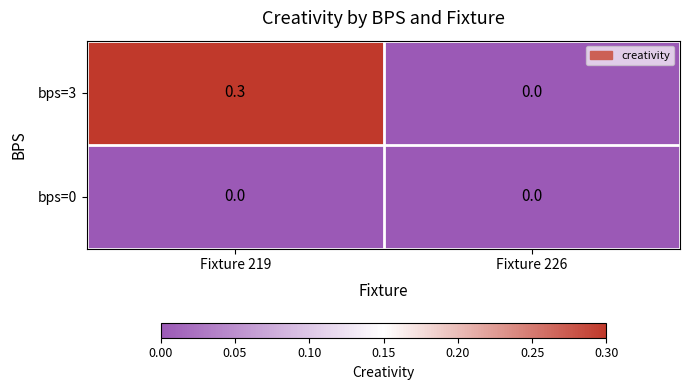

Reading left to right, what are all the values shown in this chart?

bps=3: 0.3	0.0
bps=0: 0.0	0.0